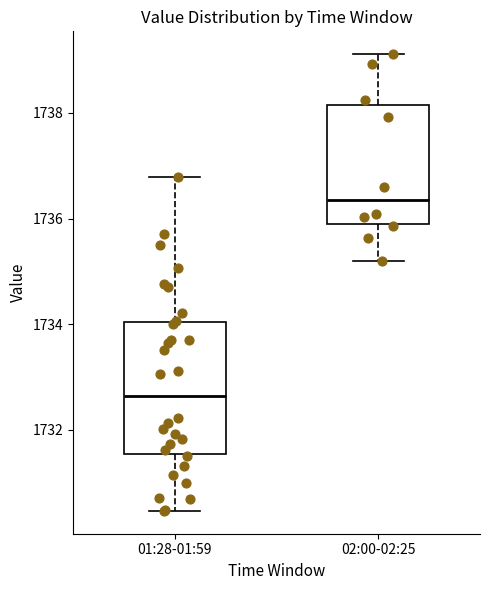

Reading left to right, transcribe this box plot: for each box, give where its median line is, the range the box spans, and where its two whiskers end, as read against the y-axis. The values are not printed on the chart, so give them approximately, as read against the axis.

01:28-01:59: median 1732.6, box 1731.6 to 1734.0, whiskers 1730.4 to 1736.8
02:00-02:25: median 1736.4, box 1736.0 to 1738.2, whiskers 1735.2 to 1739.2